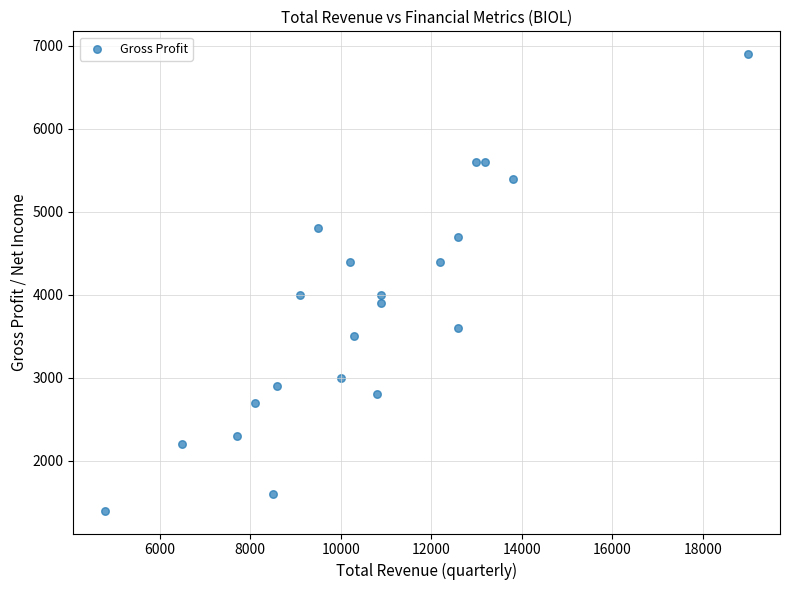

What is the range of Y values (max minus min)?

5500